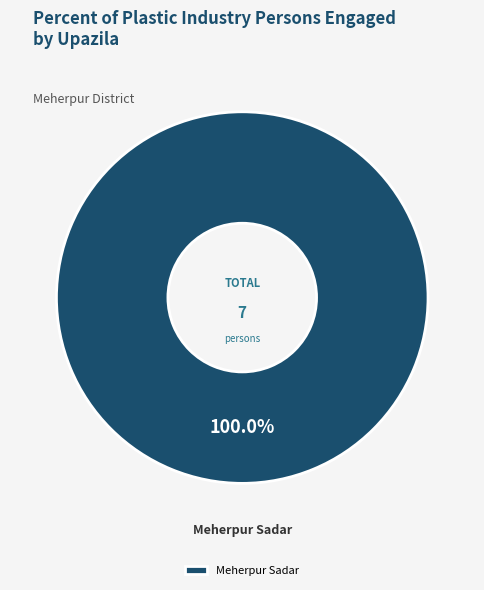

Is there any slice that represents more than half of the pie?

Yes